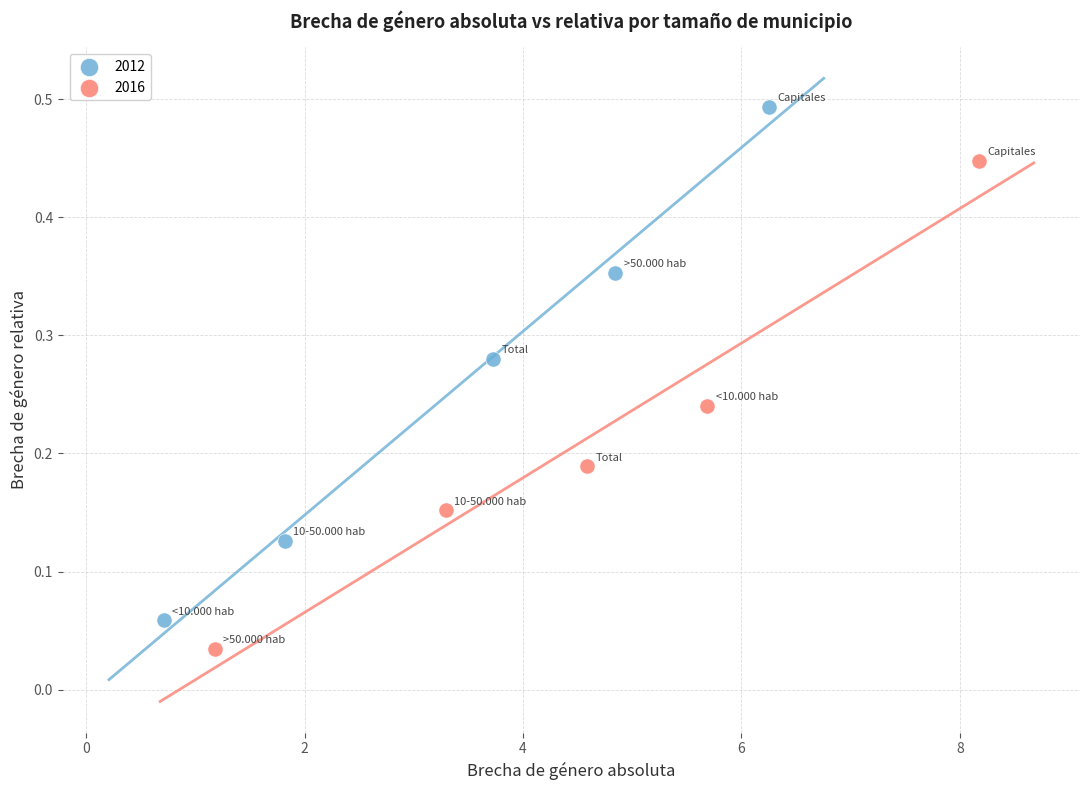

Which series reaches the minimum Y coordinate?

2016